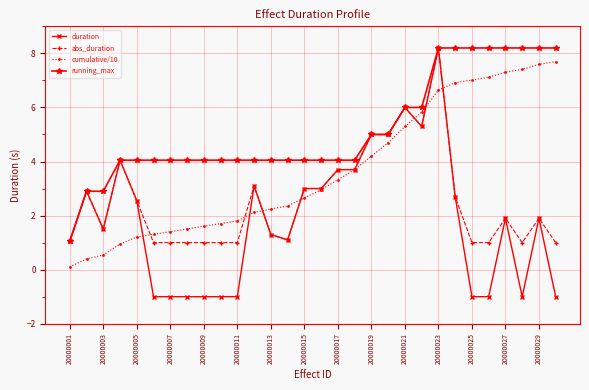

What is the highest value of the abs_duration series?

8.2